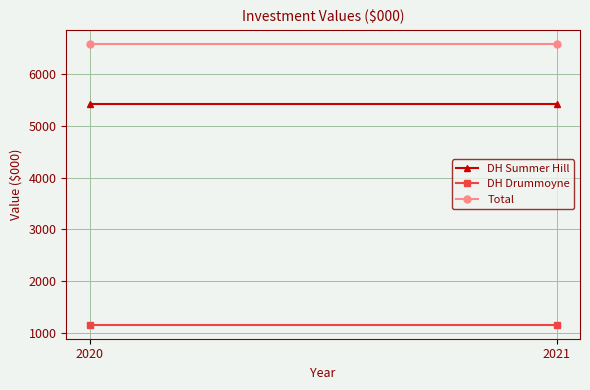

Reading left to right, transcribe all the data shown in this chart.

DH Summer Hill: 2020=5421	2021=5421
DH Drummoyne: 2020=1161	2021=1161
Total: 2020=6582	2021=6582